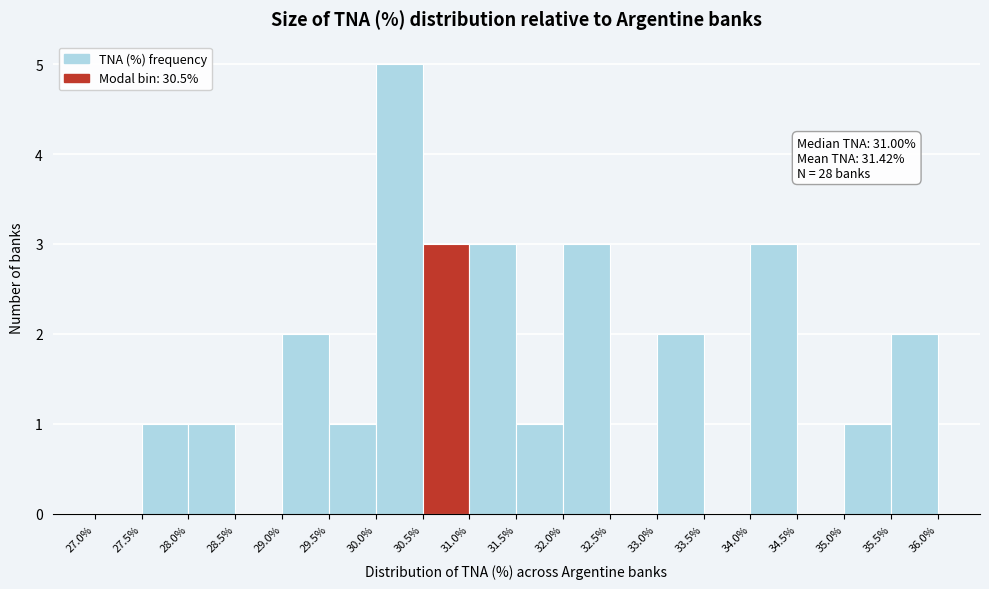

Over which range of the x-axis is the bar tallest?

30.0% to 30.5%